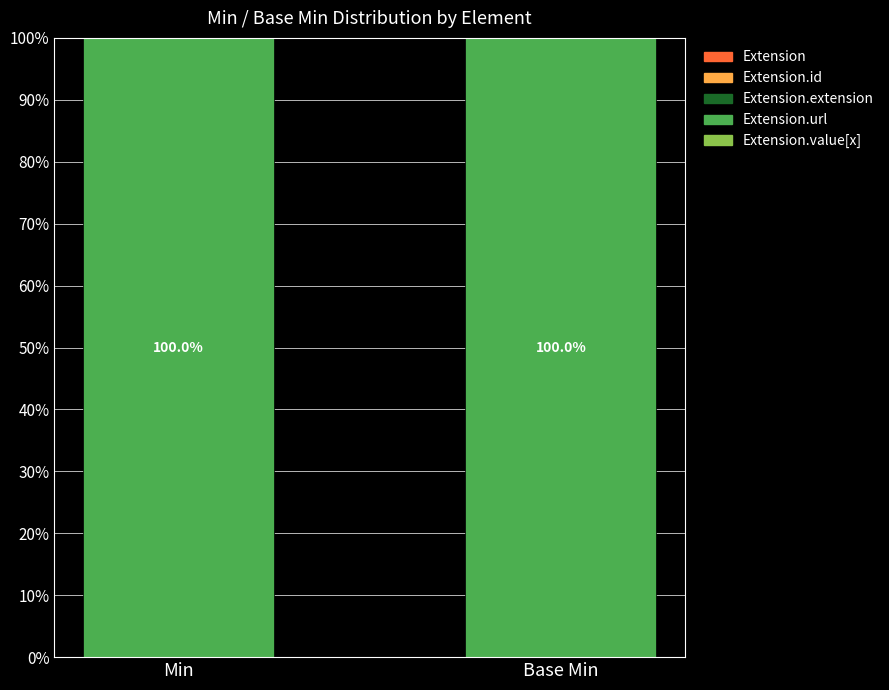

Is it true that Extension equals 0 at Min?

True